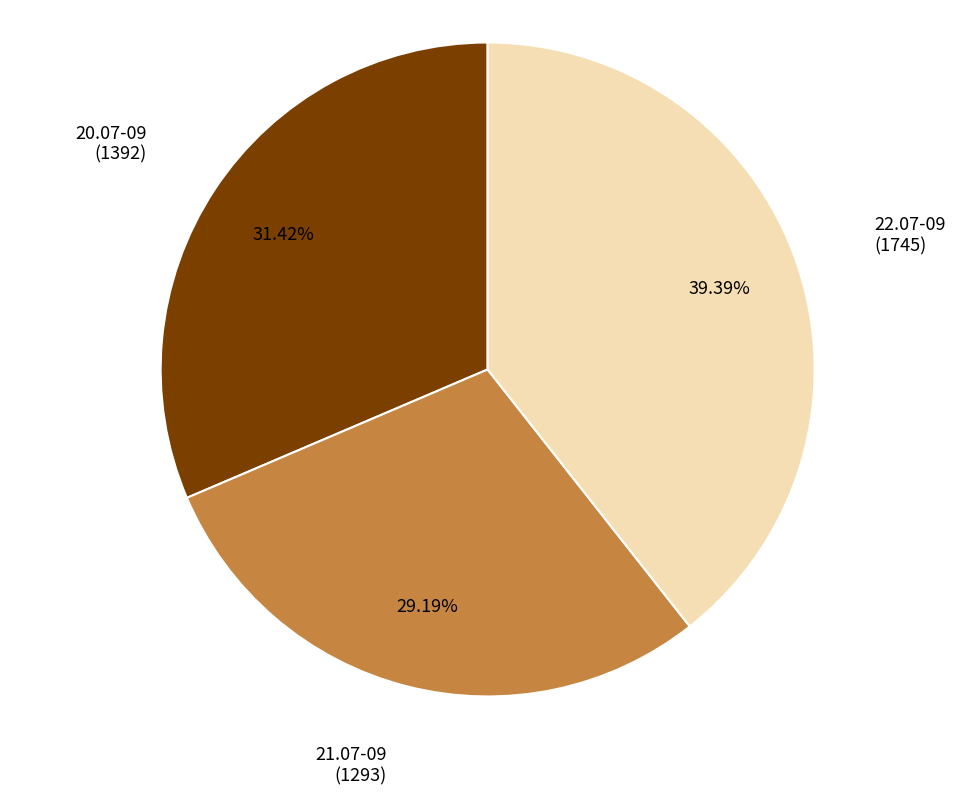

Is there any slice that represents more than half of the pie?

No